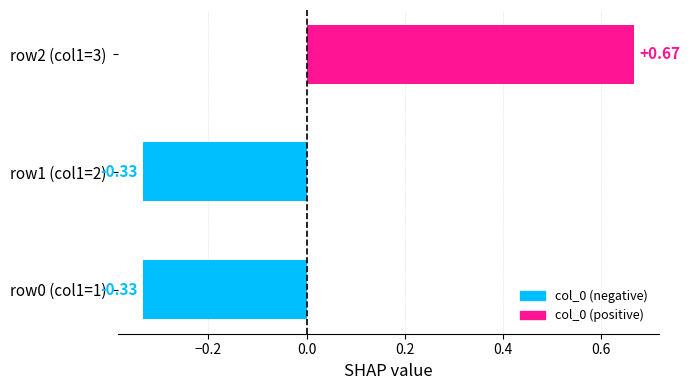

Which has a higher value, row1 (col1=2) or row2 (col1=3)?

row2 (col1=3)